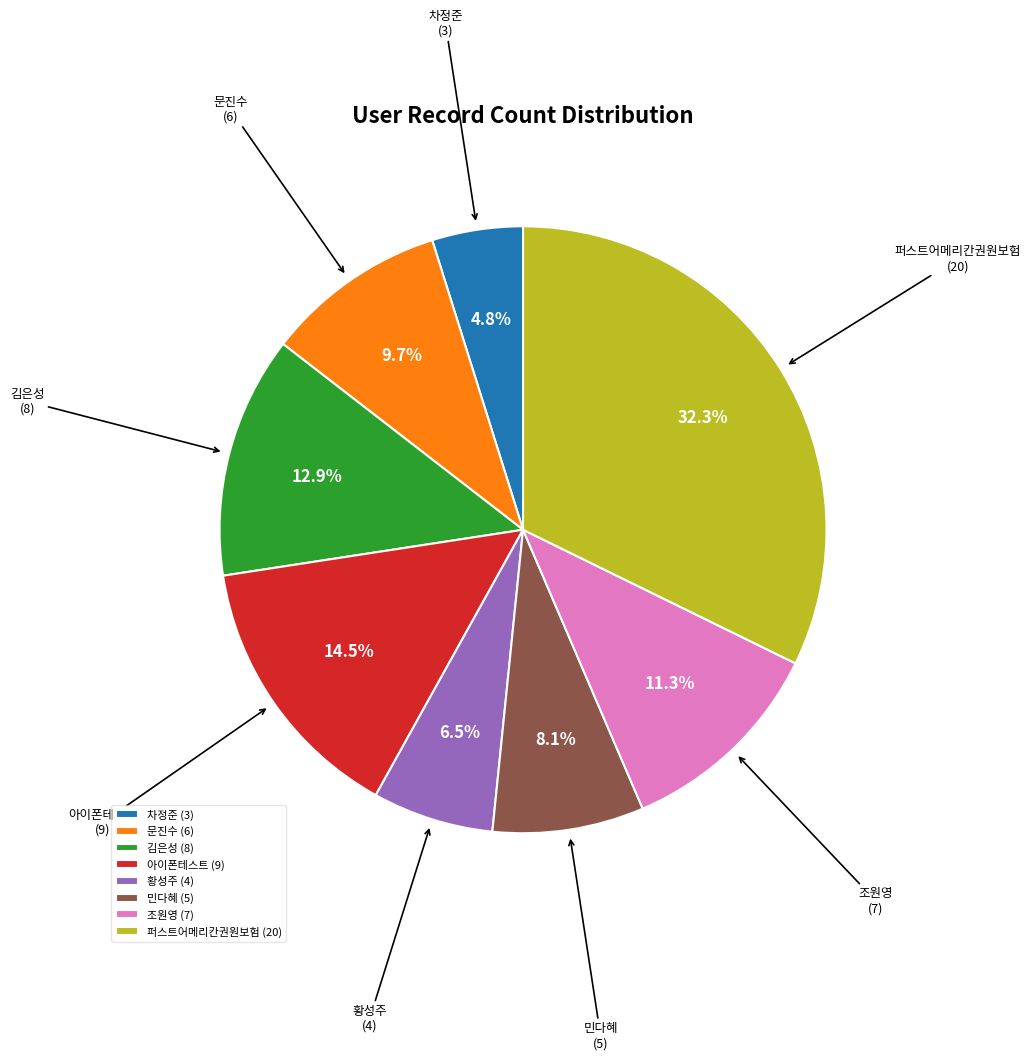

Which slice is the largest?

퍼스트어메리칸권원보험